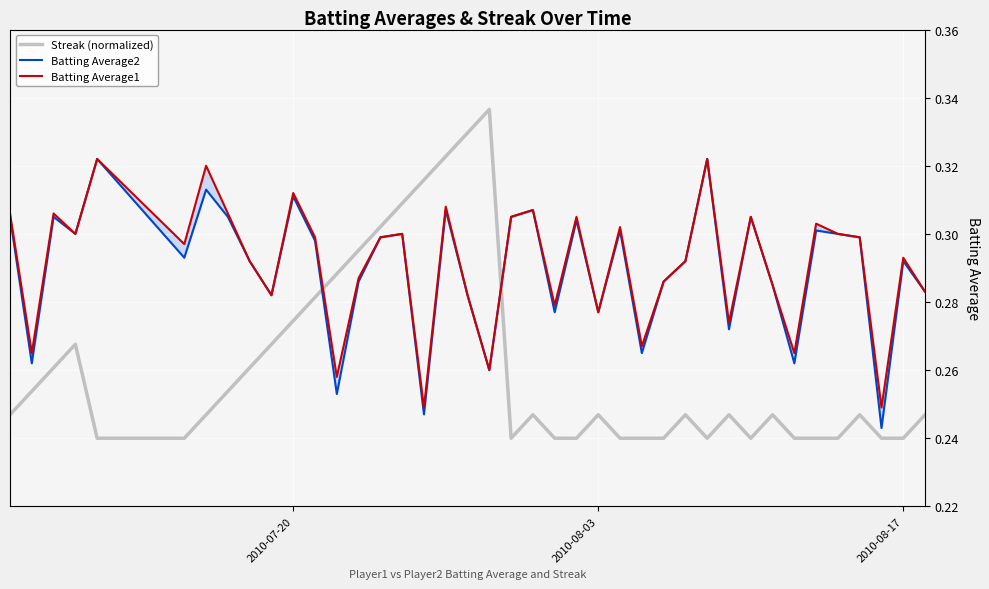

True or false: Batting Average2 and Batting Average1 intersect in this chart.

False